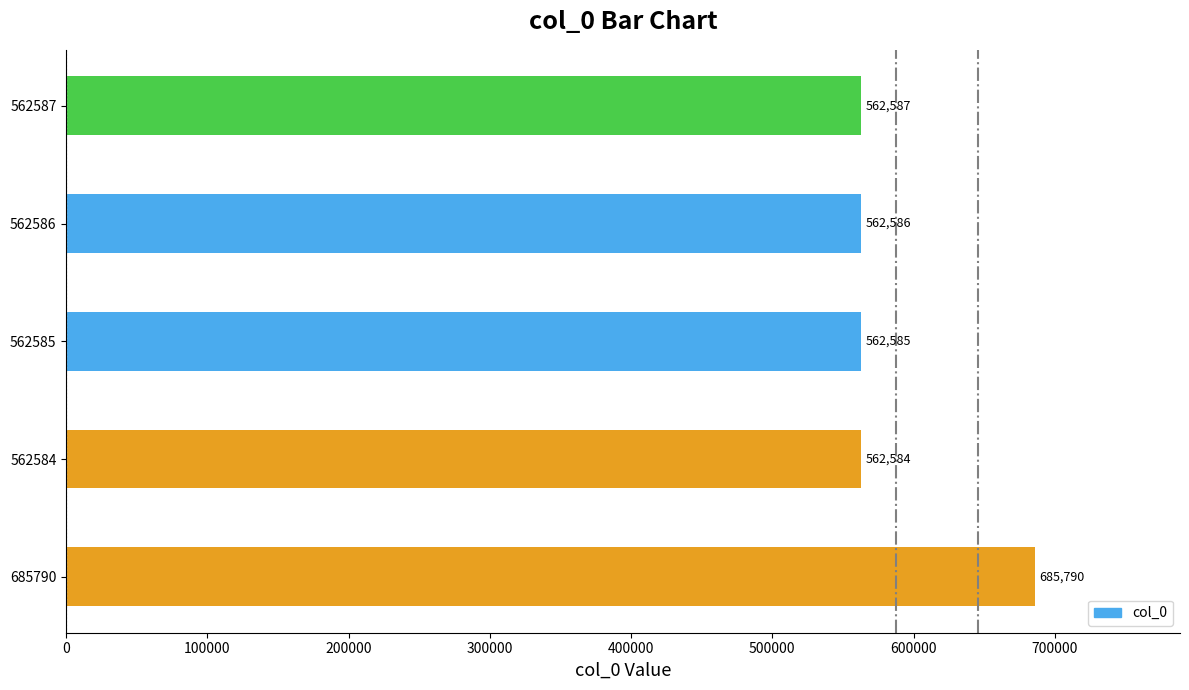

What is the smallest value displayed?

562584